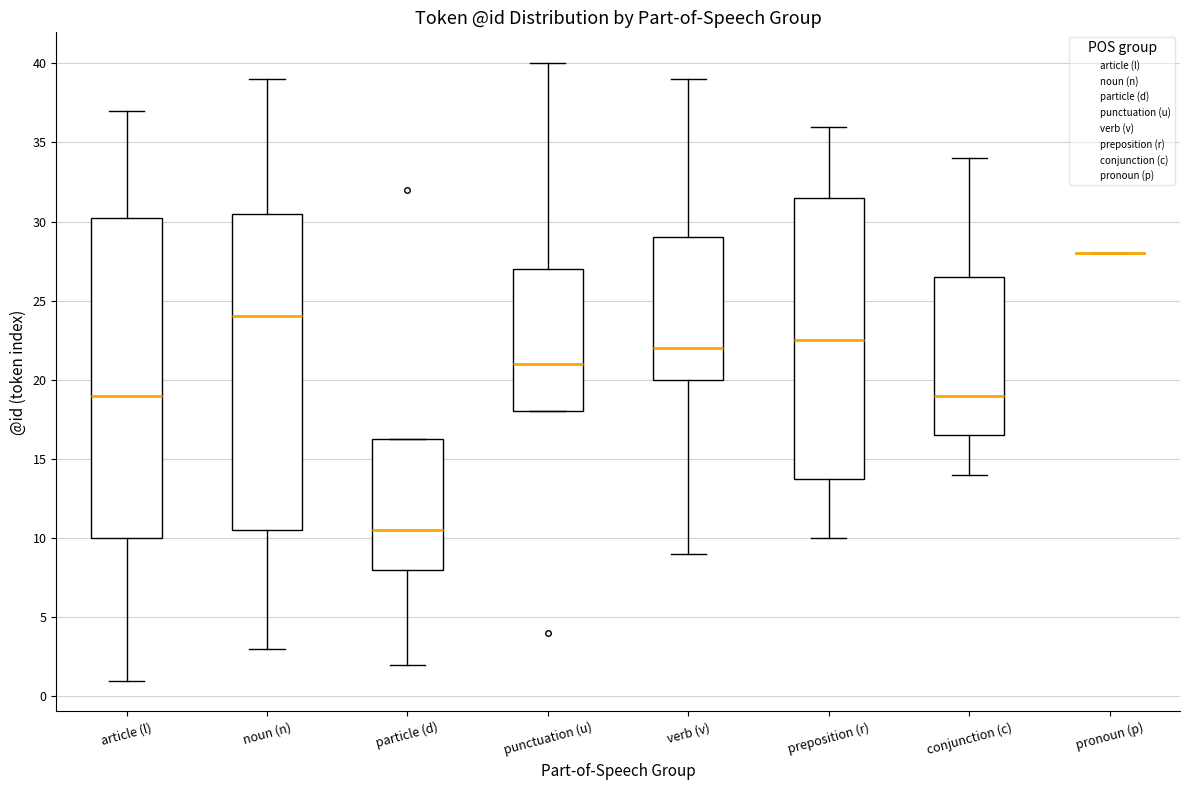

Reading left to right, transcribe this box plot: for each box, give where its median line is, the range the box spans, and where its two whiskers end, as read against the y-axis. The values are not printed on the chart, so give them approximately, as read against the axis.

article (l): median 19.0, box 10.0 to 30.5, whiskers 1.0 to 37.0
noun (n): median 24.0, box 10.5 to 30.5, whiskers 3.0 to 39.0
particle (d): median 10.5, box 8.0 to 16.5, whiskers 2.0 to 16.5
punctuation (u): median 21.0, box 18.0 to 27.0, whiskers 18.0 to 40.0
verb (v): median 22.0, box 20.0 to 29.0, whiskers 9.0 to 39.0
preposition (r): median 22.5, box 14.0 to 31.5, whiskers 10.0 to 36.0
conjunction (c): median 19.0, box 16.5 to 26.5, whiskers 14.0 to 34.0
pronoun (p): box collapsed to a line at 28.0, whiskers 28.0 to 28.0